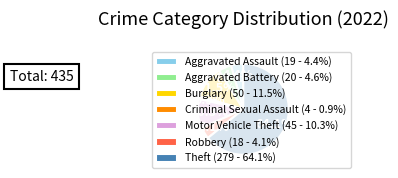

What portion of the pie excludes Motor Vehicle Theft (45 - 10.3%)?

89.7%